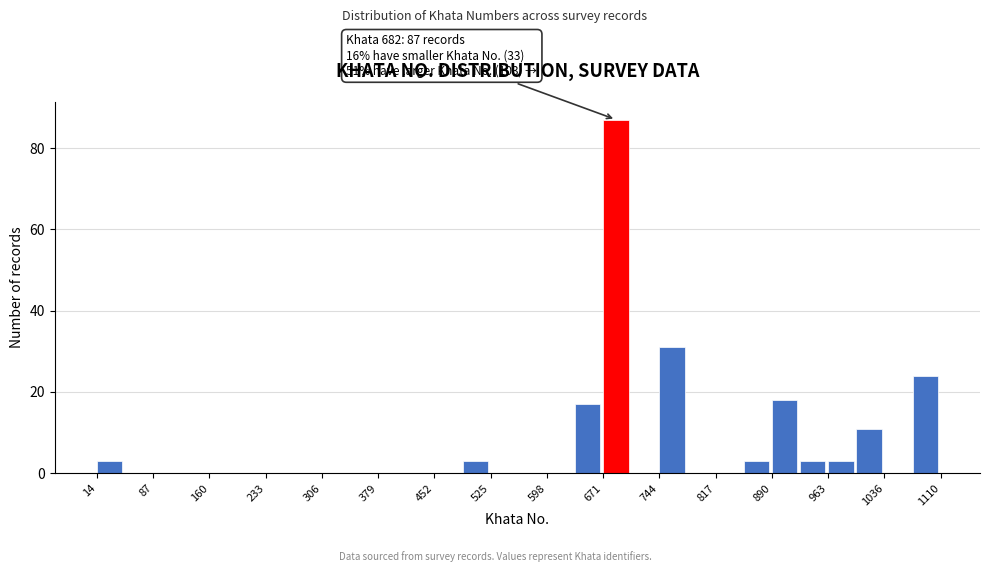

Around what value on the x-axis is the tallest bar? Give the approximate position of its centre, as read against the axis.

690